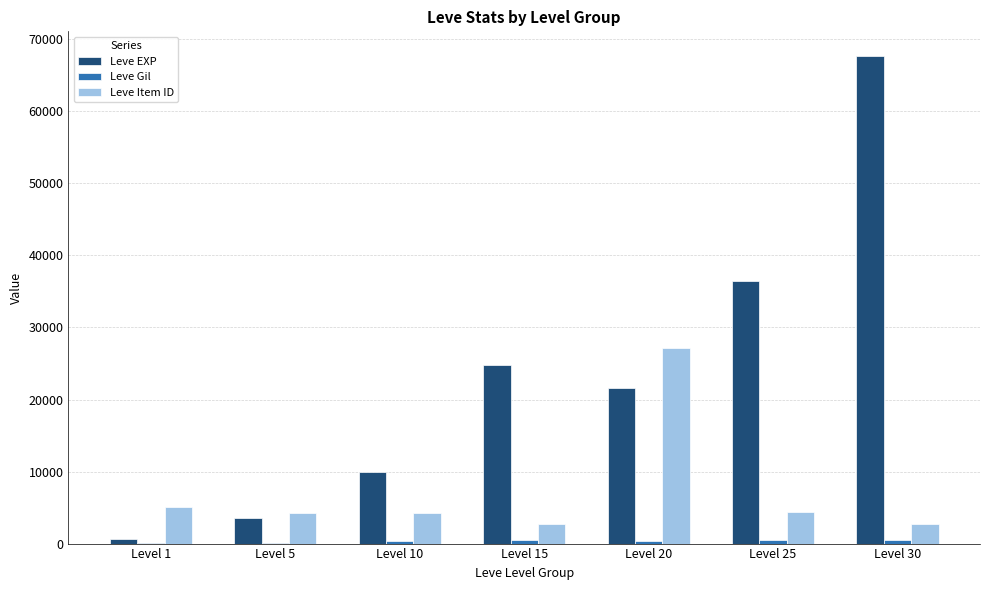

Which label corresponds to the largest value in the chart?

Level 30